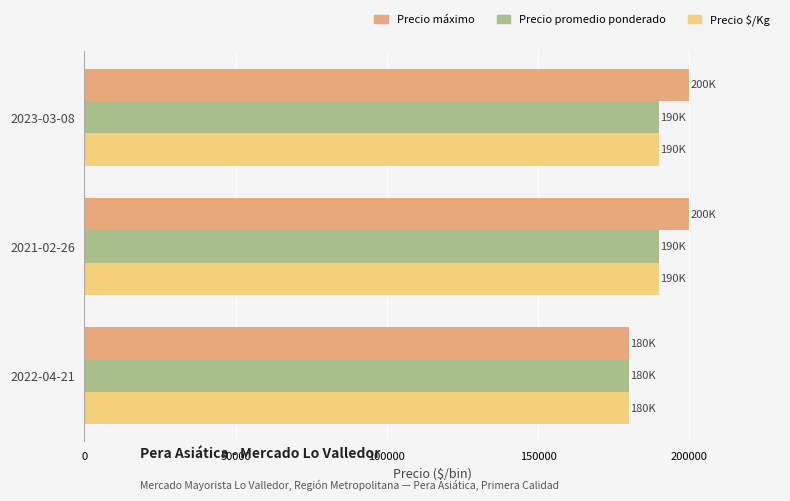

The value of Precio $/Kg at 2023-03-08 is 338075. True or false?

False